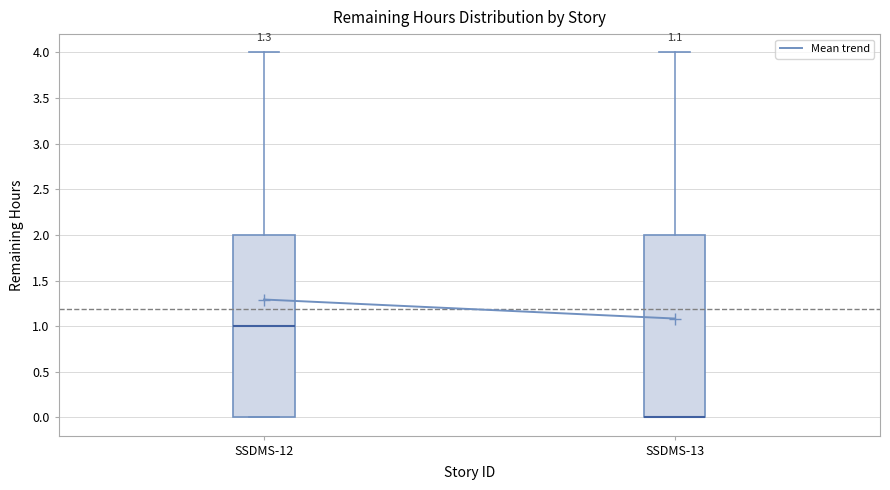

Where does the median line of the box for SSDMS-12 sit on the y-axis? The values are not printed on the chart, so give them approximately, as read against the axis.

1